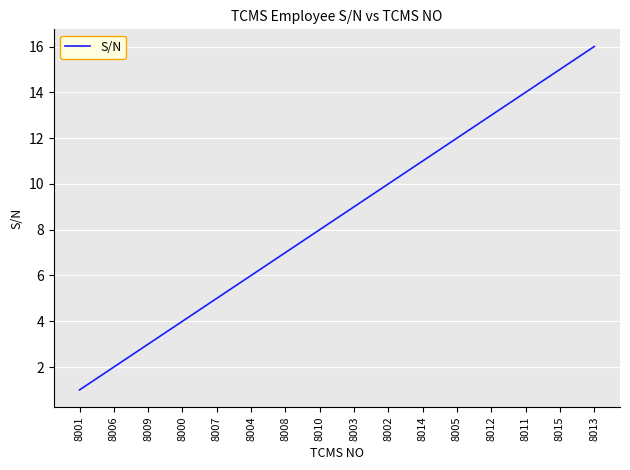

What is the change in value from 8006 to 8014?

+9